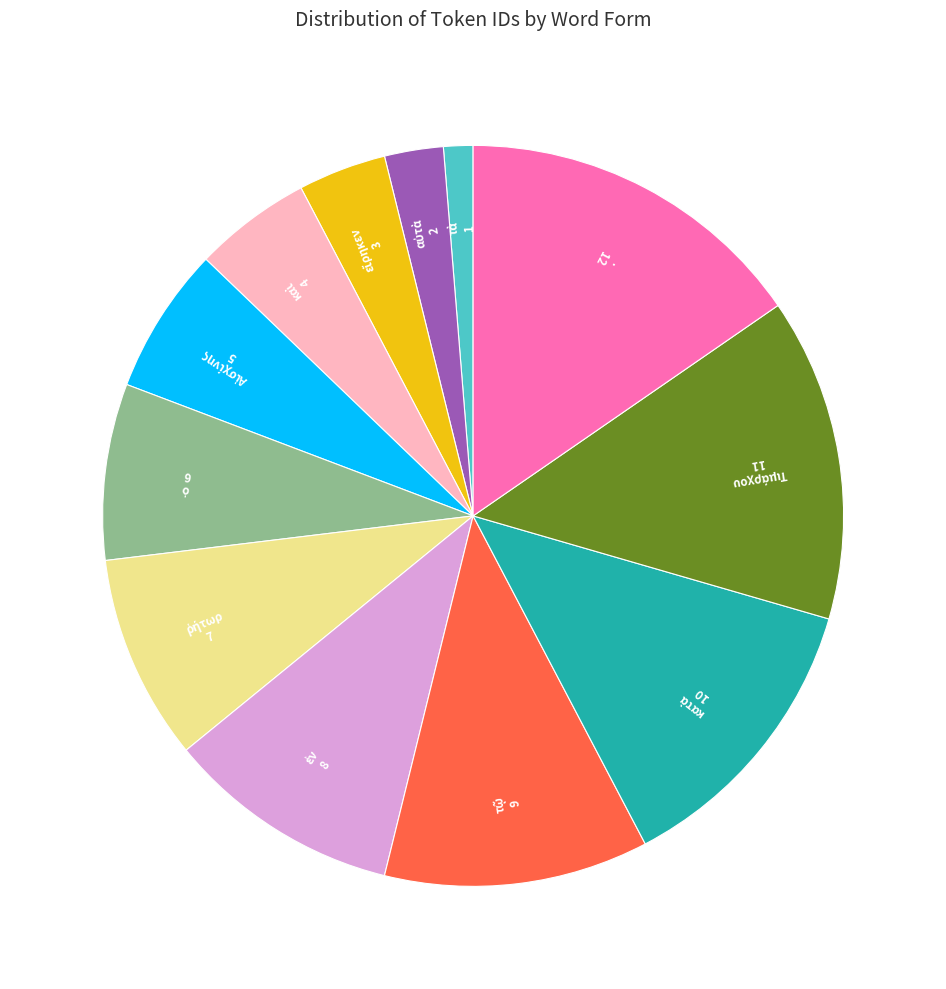

Is there any slice that represents more than half of the pie?

No